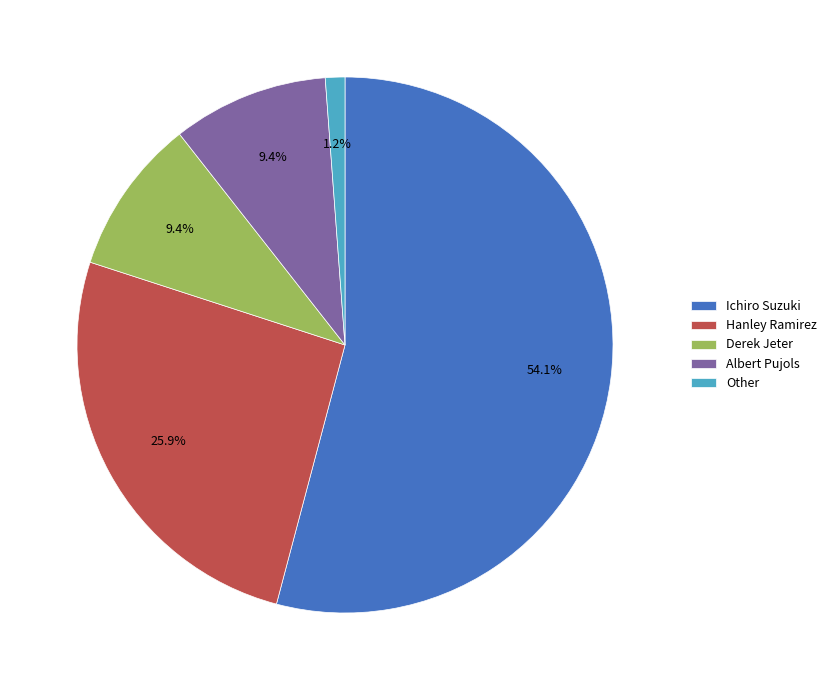

How much of the chart is everything except Derek Jeter?

90.6%